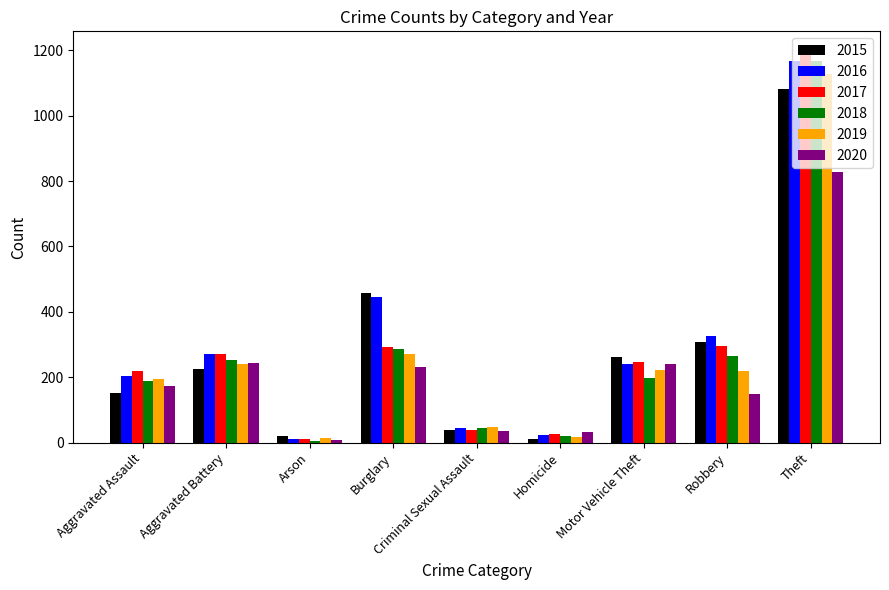

What is the highest value of the 2017 series?

1198